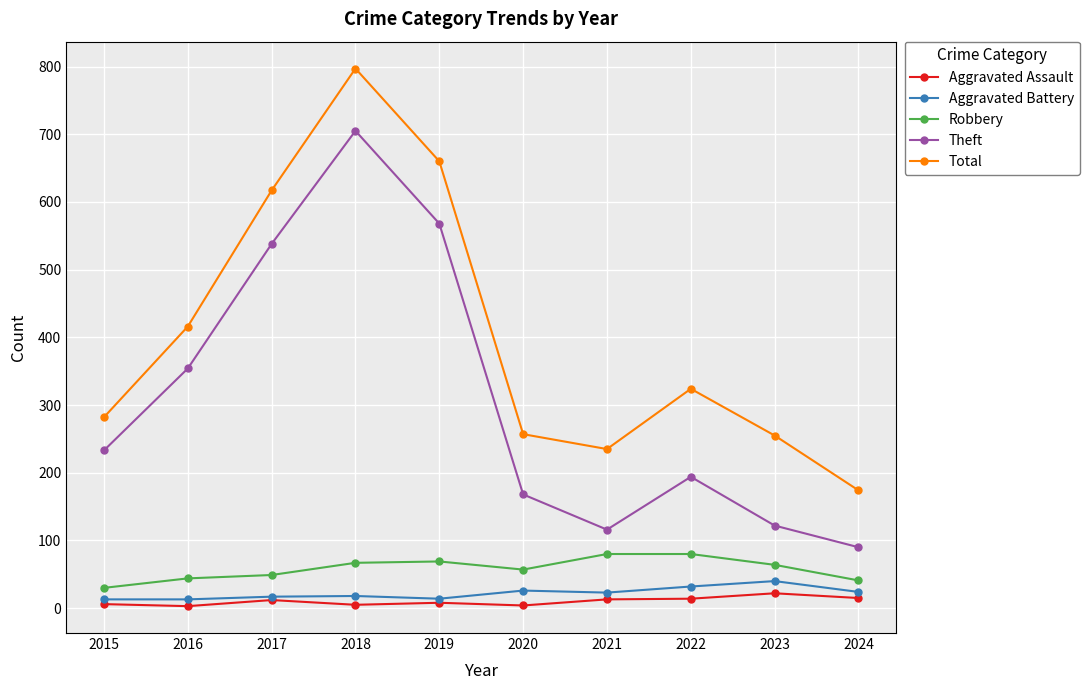

What is the value of the Aggravated Battery point at the 9th from the left?

40